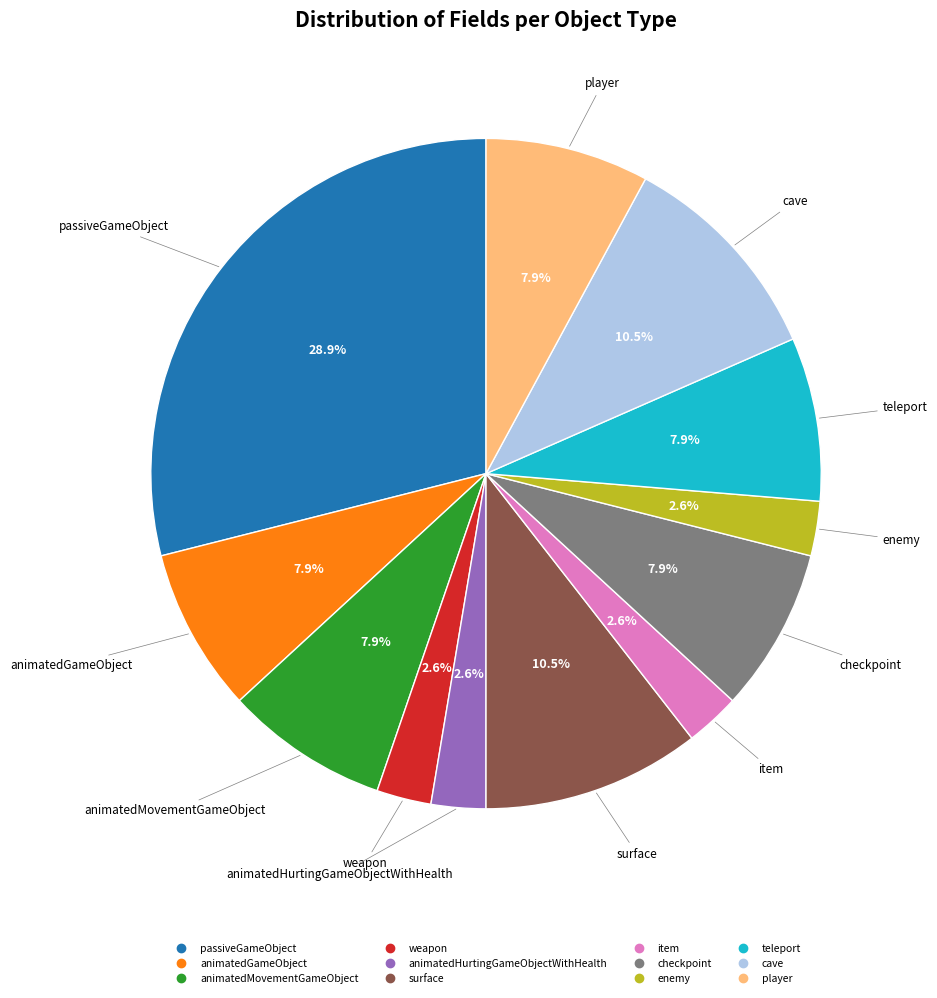

Is it true that passiveGameObject is 29% of the pie?

True